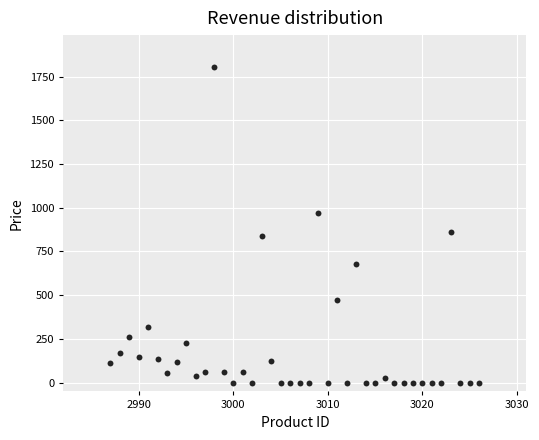

What is the range of X values (max minus min)?

39.0